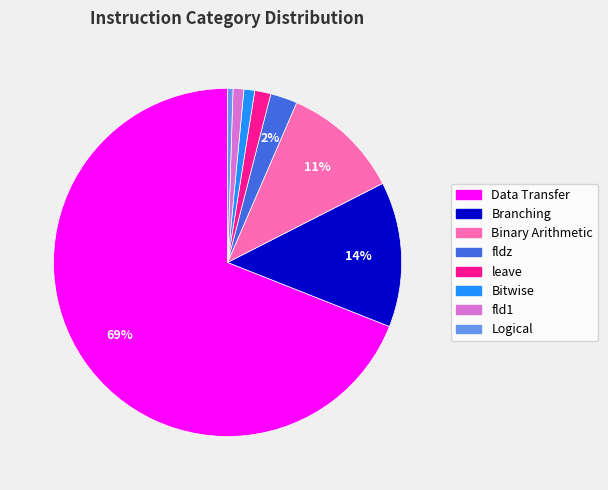

What is the ratio of the value at Data Transfer to the value at Binary Arithmetic?

6.3